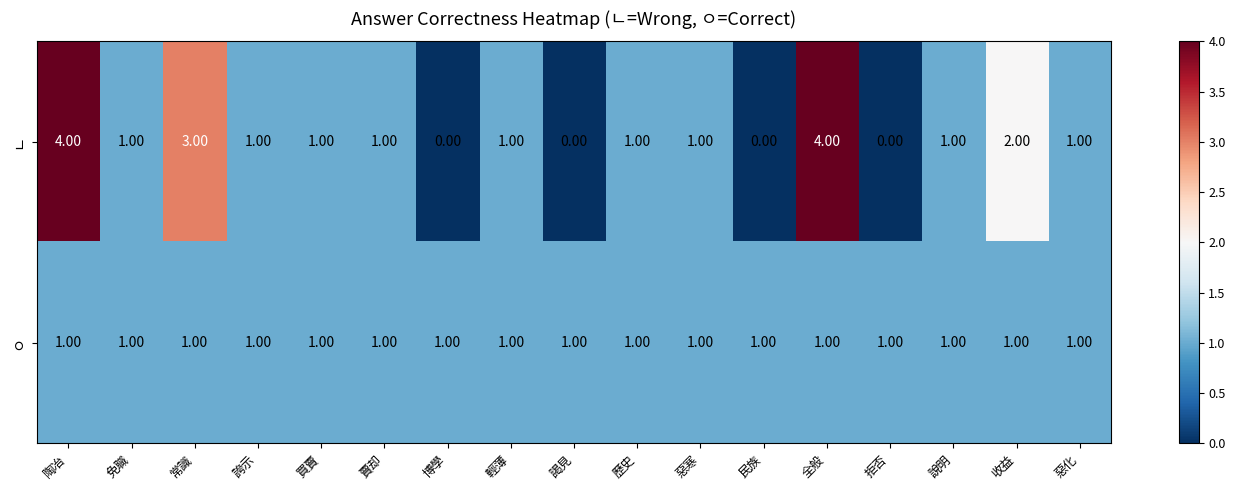

At which label is ㄴ closest to 2?

收益